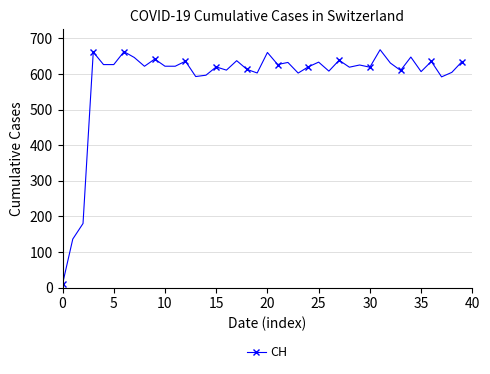

What is the difference between the second highest and second lowest values?

526.3